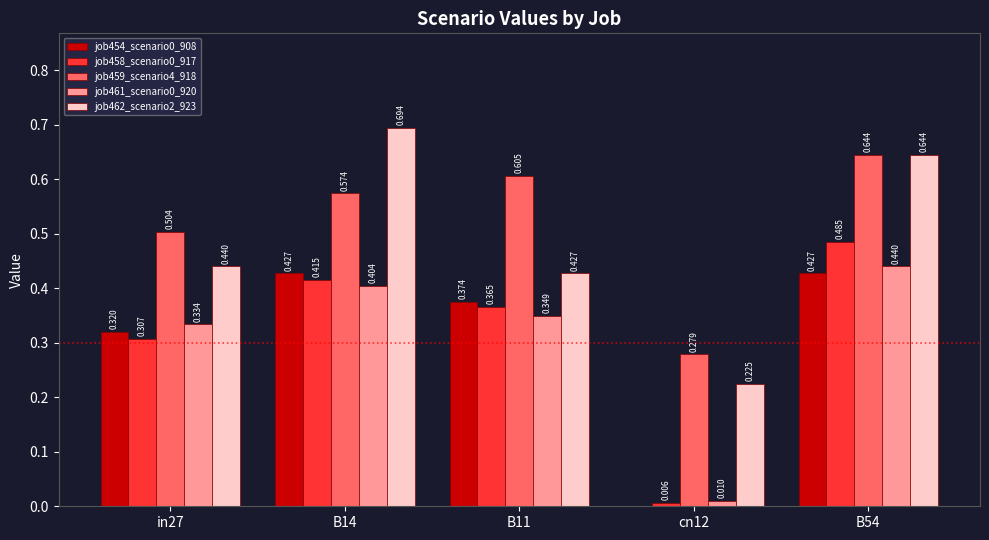

Is the value of job458_scenario0_917 at B11 greater than the value of job461_scenario0_920 at B14?

No